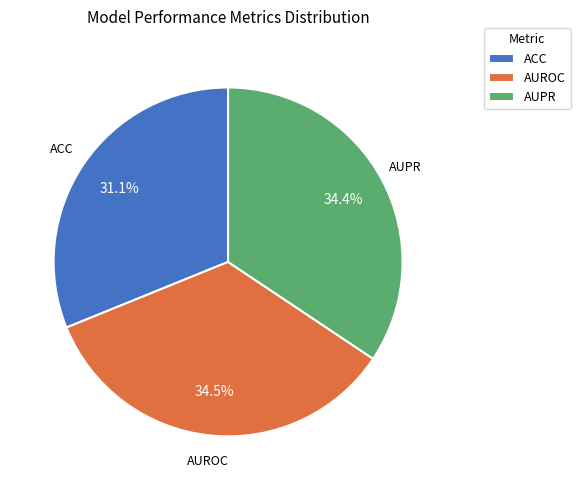

Between AUROC and ACC, which is larger?

AUROC